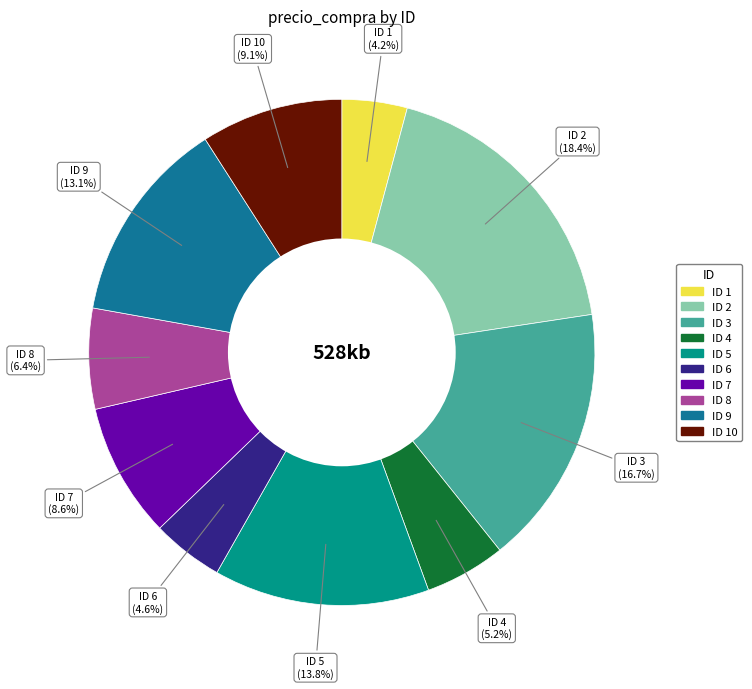

Is there a majority slice in this chart?

No